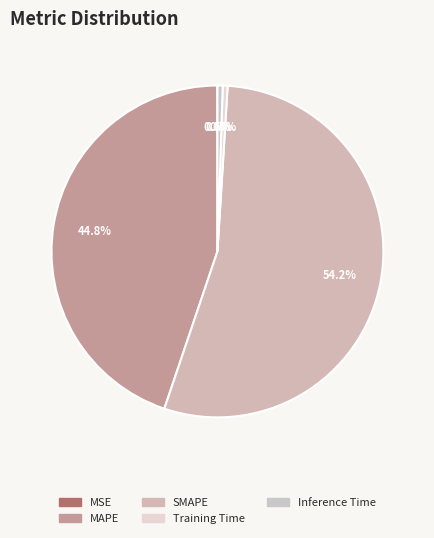

Count the number of slices in the pie.

5